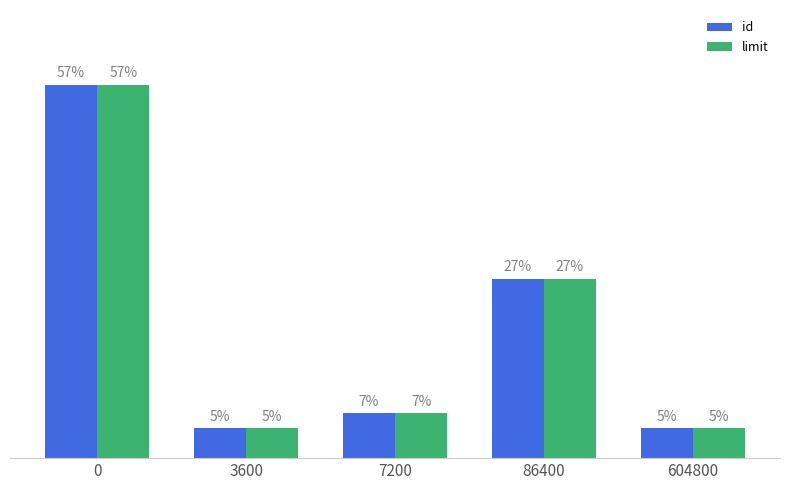

Does the chart contain any negative values?

No